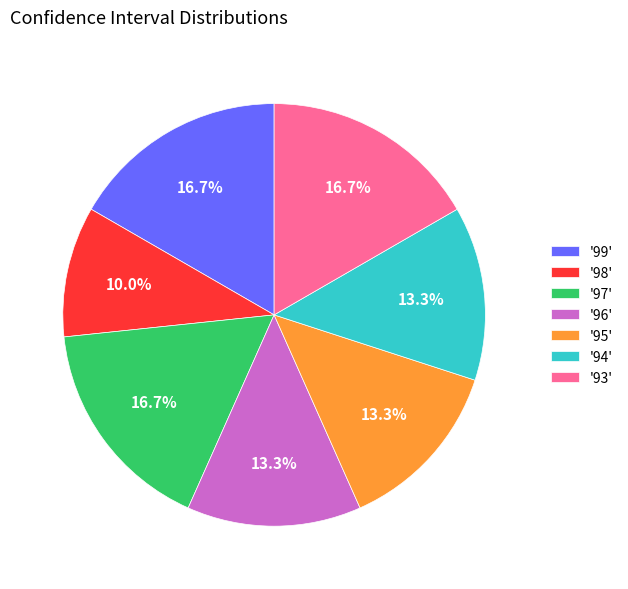

To the nearest percent, what is the average slice percentage?

14%